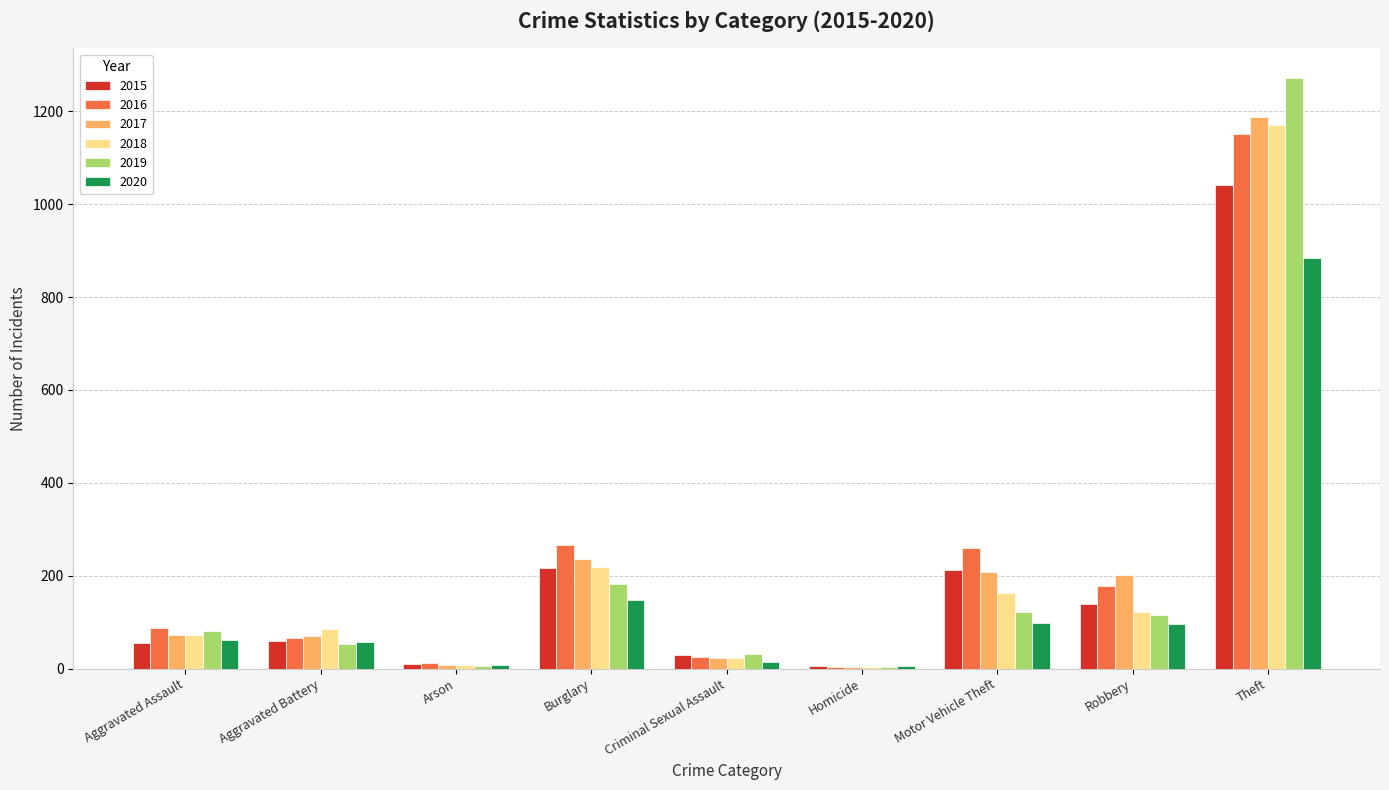

Which label corresponds to the largest value in the chart?

Theft